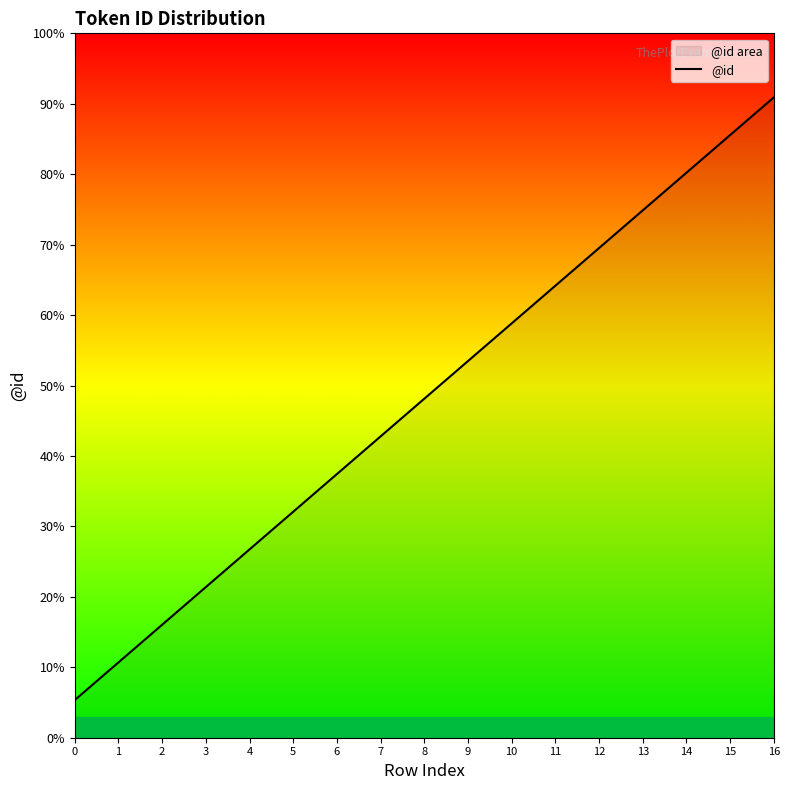

Is it true that the value at 14 is 15?

True